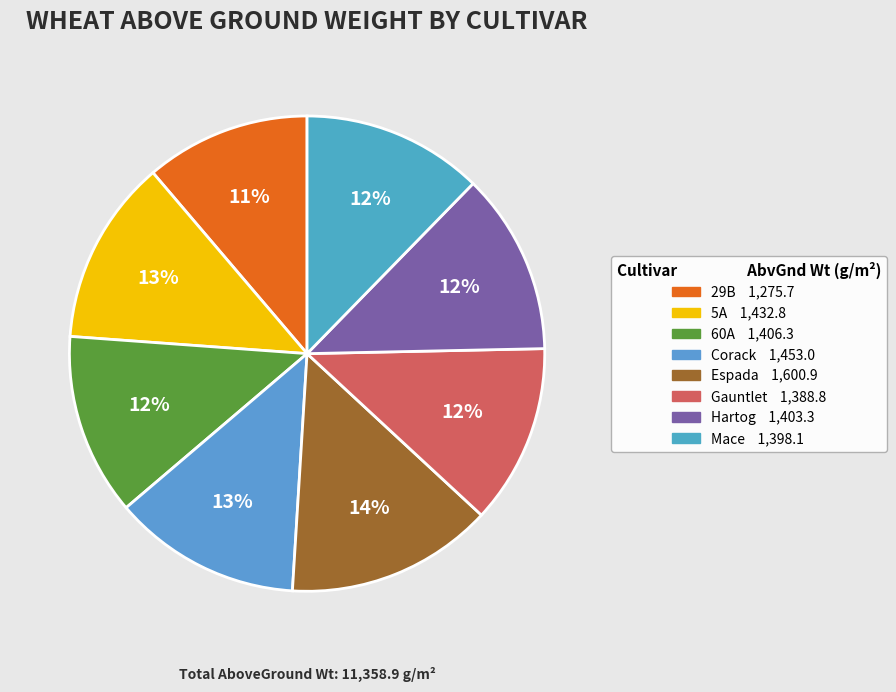

Is there any slice that represents more than half of the pie?

No